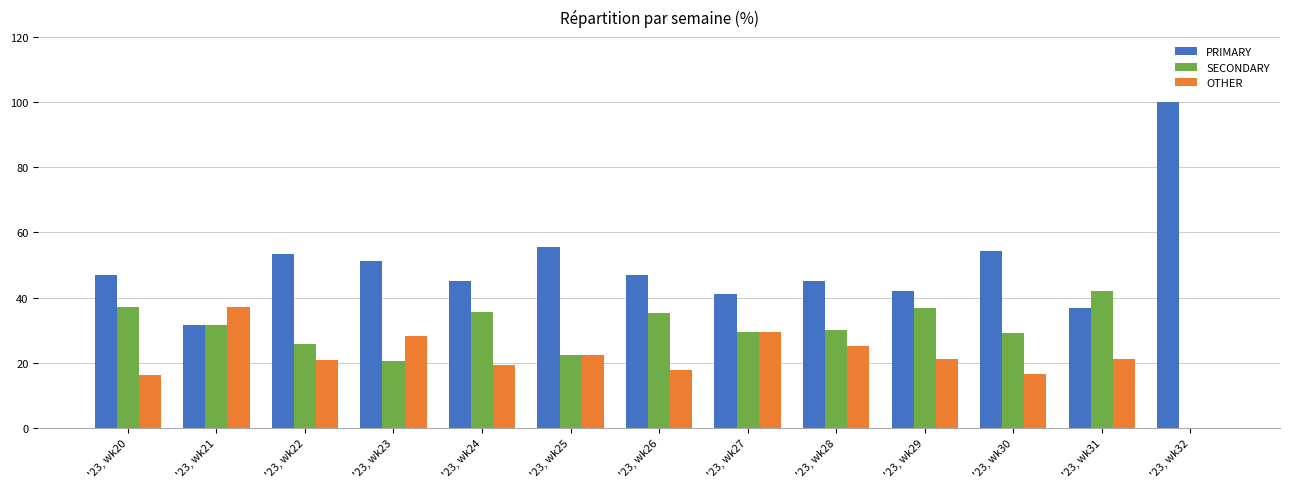

What is the total value across all series at '23, wk23?

100.0